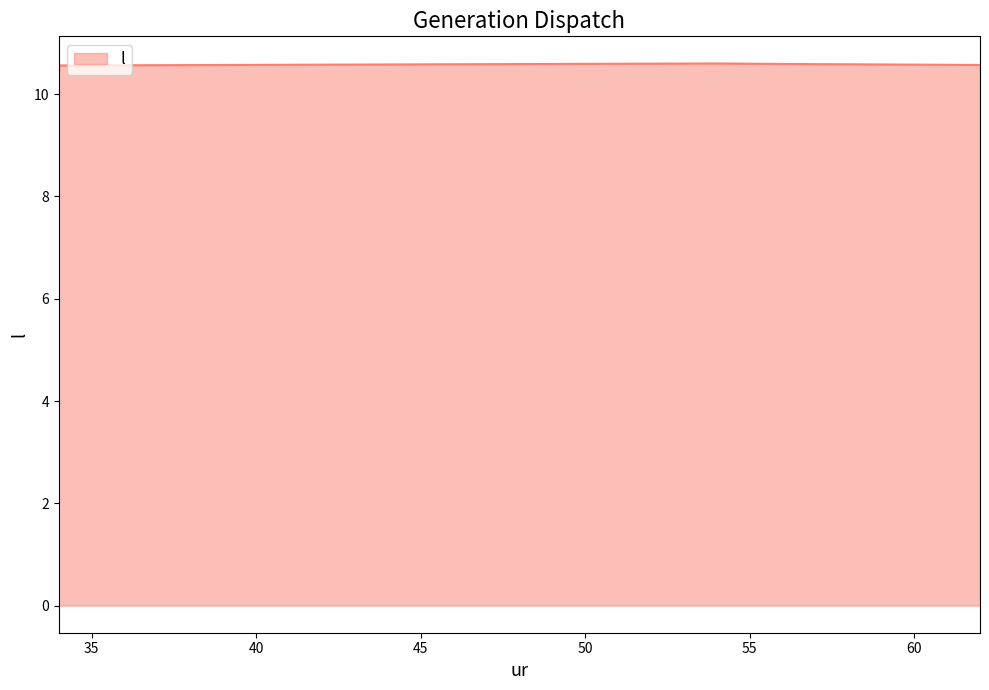

How many interior local peaks (higher than both neighbors) does the data have?

1